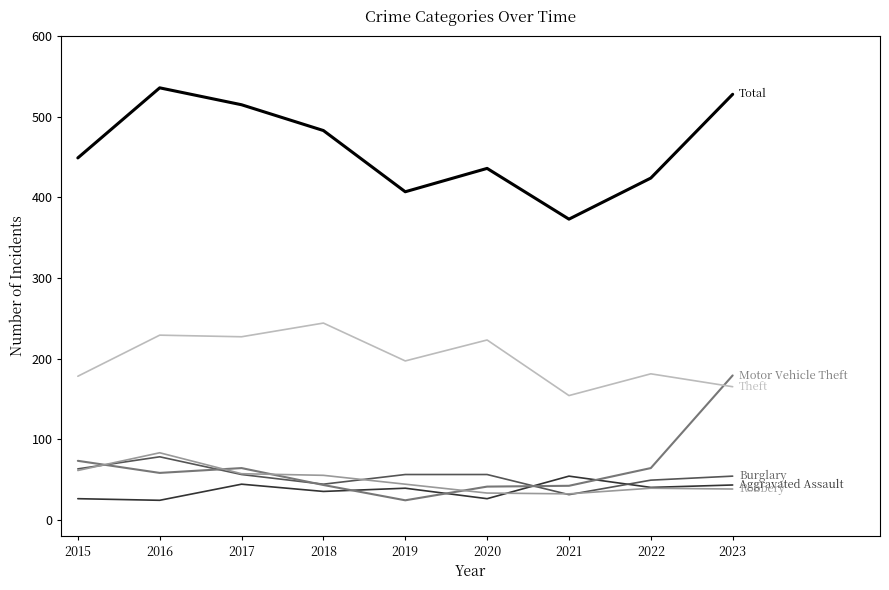

What is the difference between the highest and lowest values at 2021?

342